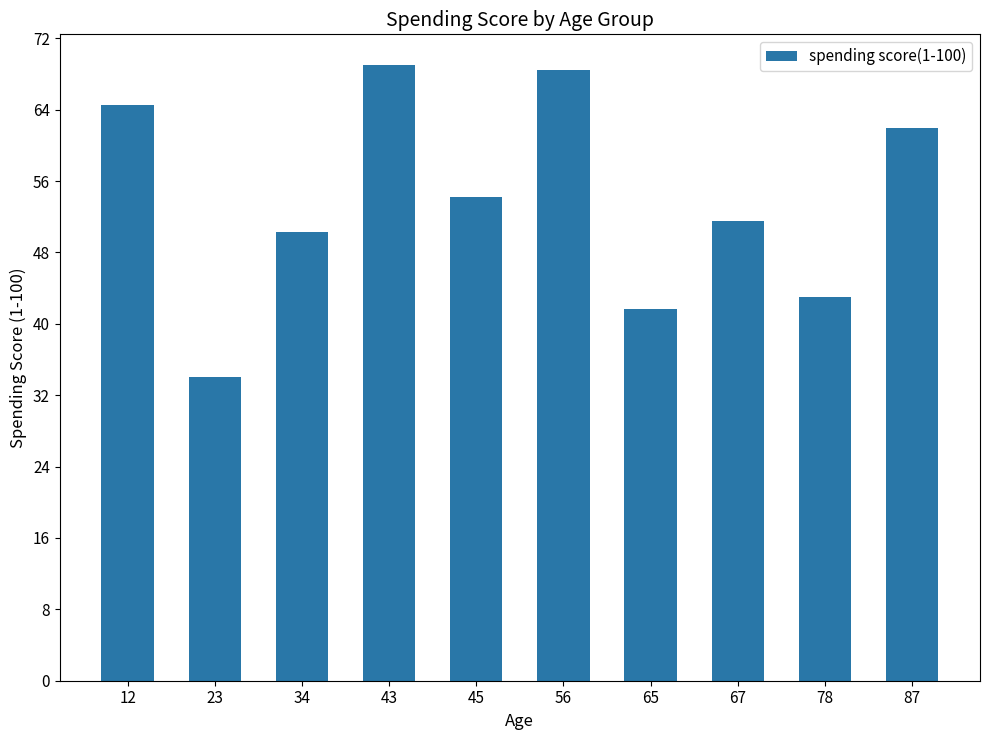

True or false: the data shows 34.0 at 23.

True